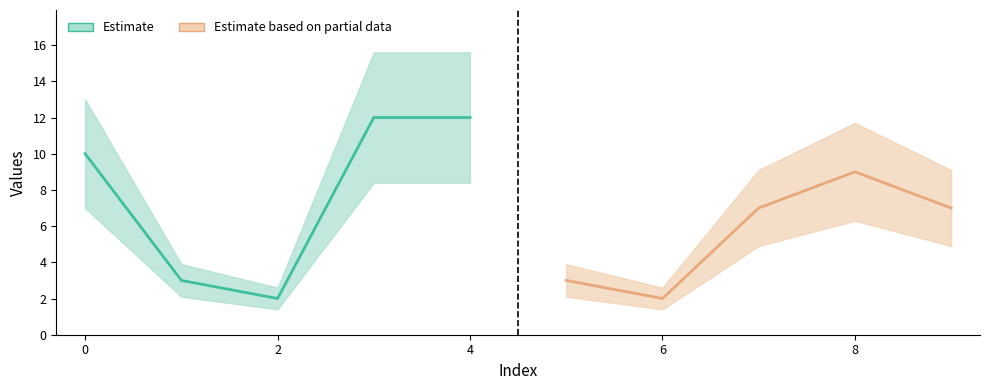

Rank the categories by value from lowest to highest.

2, 6, 1, 5, 7, 9, 8, 0, 3, 4